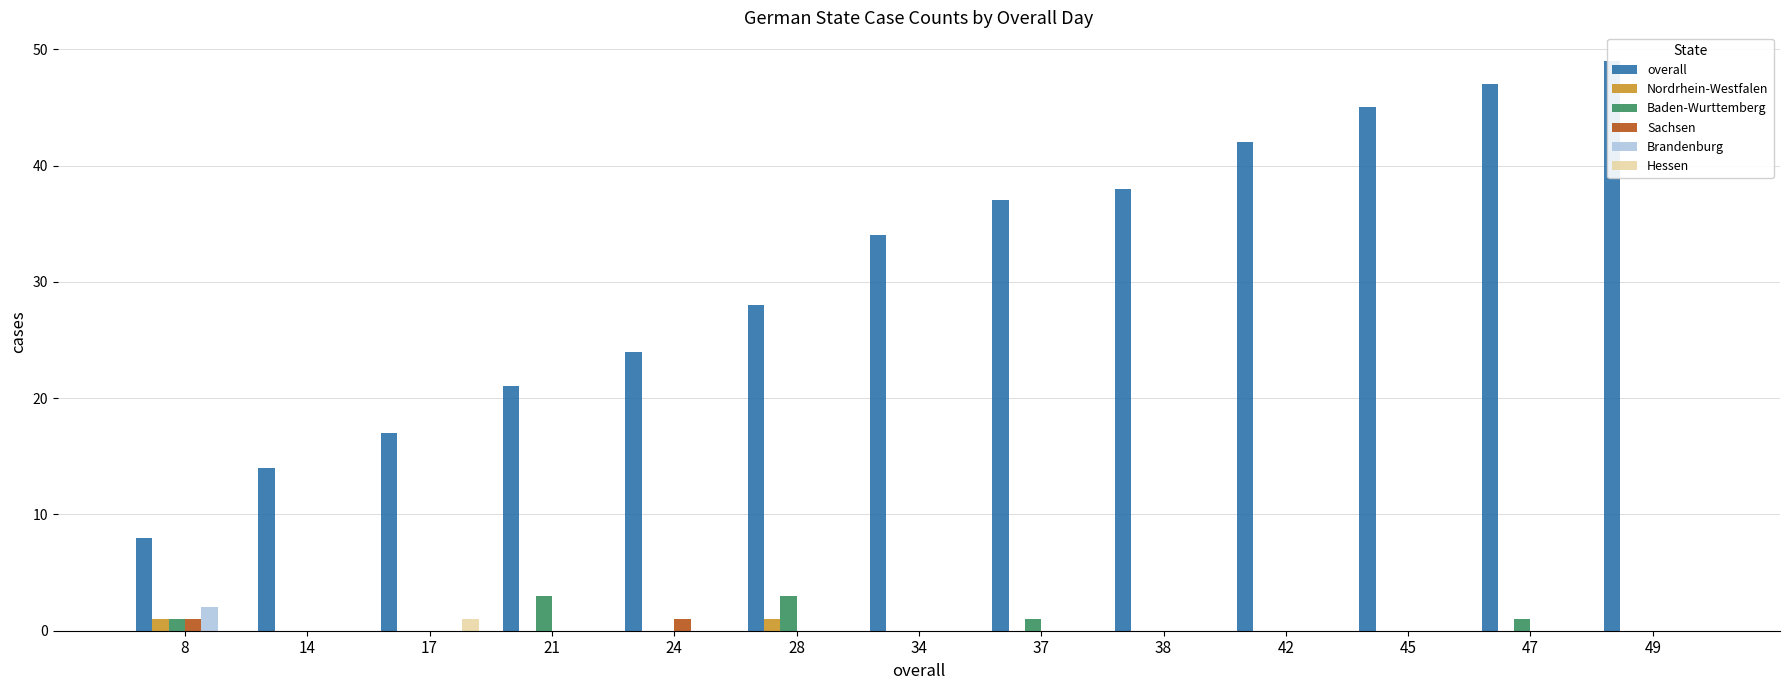

Reading right to left, transcribe all the data shown in this chart.

overall: 49=49	47=47	45=45	42=42	38=38	37=37	34=34	28=28	24=24	21=21	17=17	14=14	8=8
Nordrhein-Westfalen: 49=0	47=0	45=0	42=0	38=0	37=0	34=0	28=1	24=0	21=0	17=0	14=0	8=1
Baden-Wurttemberg: 49=0	47=1	45=0	42=0	38=0	37=1	34=0	28=3	24=0	21=3	17=0	14=0	8=1
Sachsen: 49=0	47=0	45=0	42=0	38=0	37=0	34=0	28=0	24=1	21=0	17=0	14=0	8=1
Brandenburg: 49=0	47=0	45=0	42=0	38=0	37=0	34=0	28=0	24=0	21=0	17=0	14=0	8=2
Hessen: 49=0	47=0	45=0	42=0	38=0	37=0	34=0	28=0	24=0	21=0	17=1	14=0	8=0